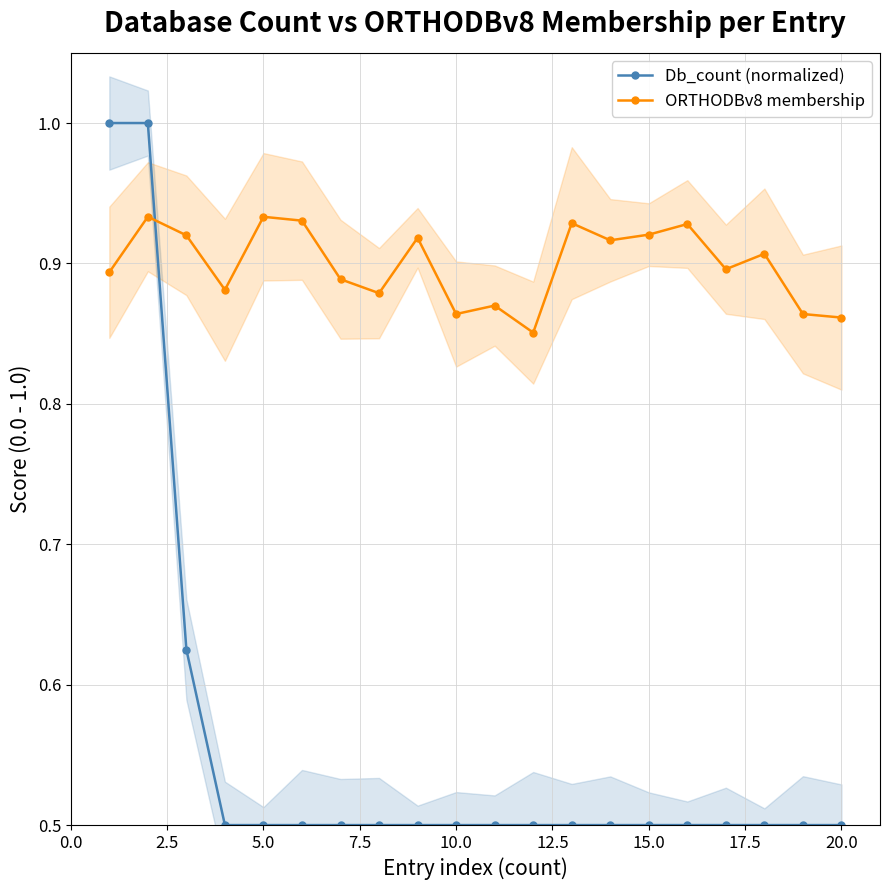

Which series ends up on top after the final intersection of Db_count (normalized) and ORTHODBv8 membership?

ORTHODBv8 membership